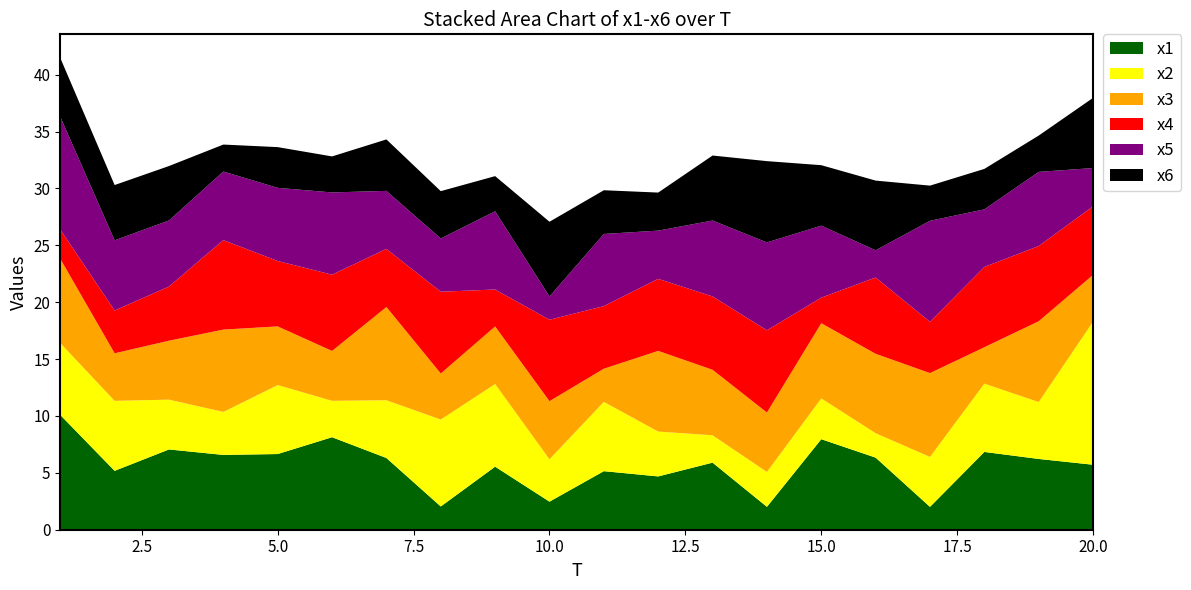

Reading left to right, extract all data points from this chart.

x1: 1=10.1	2=5.2	3=7.1	4=6.6	5=6.7	6=8.1	7=6.3	8=2.0	9=5.5	10=2.5	11=5.1	12=4.7	13=5.9	14=2.0	15=8.0	16=6.3	17=2.0	18=6.8	19=6.2	20=5.7
x2: 1=6.3	2=6.2	3=4.4	4=3.8	5=6.1	6=3.2	7=5.1	8=7.6	9=7.3	10=3.7	11=6.1	12=3.9	13=2.4	14=3.1	15=3.6	16=2.1	17=4.4	18=6.0	19=5.0	20=12.6
x3: 1=7.4	2=4.2	3=5.2	4=7.2	5=5.2	6=4.4	7=8.2	8=4.0	9=5.1	10=5.1	11=2.9	12=7.1	13=5.8	14=5.2	15=6.6	16=7.0	17=7.4	18=3.2	19=7.1	20=4.1
x4: 1=2.6	2=3.8	3=4.8	4=7.9	5=5.7	6=6.7	7=5.1	8=7.2	9=3.2	10=7.2	11=5.5	12=6.3	13=6.4	14=7.2	15=2.2	16=6.7	17=4.5	18=7.1	19=6.6	20=6.0
x5: 1=9.9	2=6.2	3=5.8	4=6.0	5=6.4	6=7.2	7=5.1	8=4.7	9=6.9	10=2.0	11=6.3	12=4.2	13=6.7	14=7.7	15=6.3	16=2.4	17=8.9	18=5.1	19=6.5	20=3.4
x6: 1=5.2	2=4.9	3=4.8	4=2.4	5=3.6	6=3.2	7=4.5	8=4.2	9=3.1	10=6.6	11=3.8	12=3.3	13=5.7	14=7.1	15=5.3	16=6.1	17=3.1	18=3.6	19=3.2	20=6.2